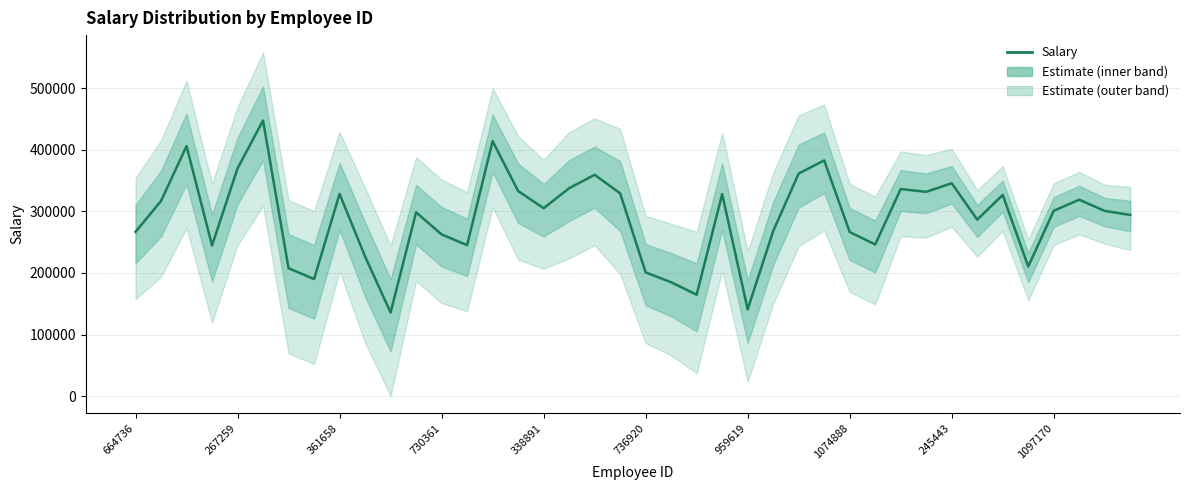

The value at 37 is 318955.7. True or false?

True